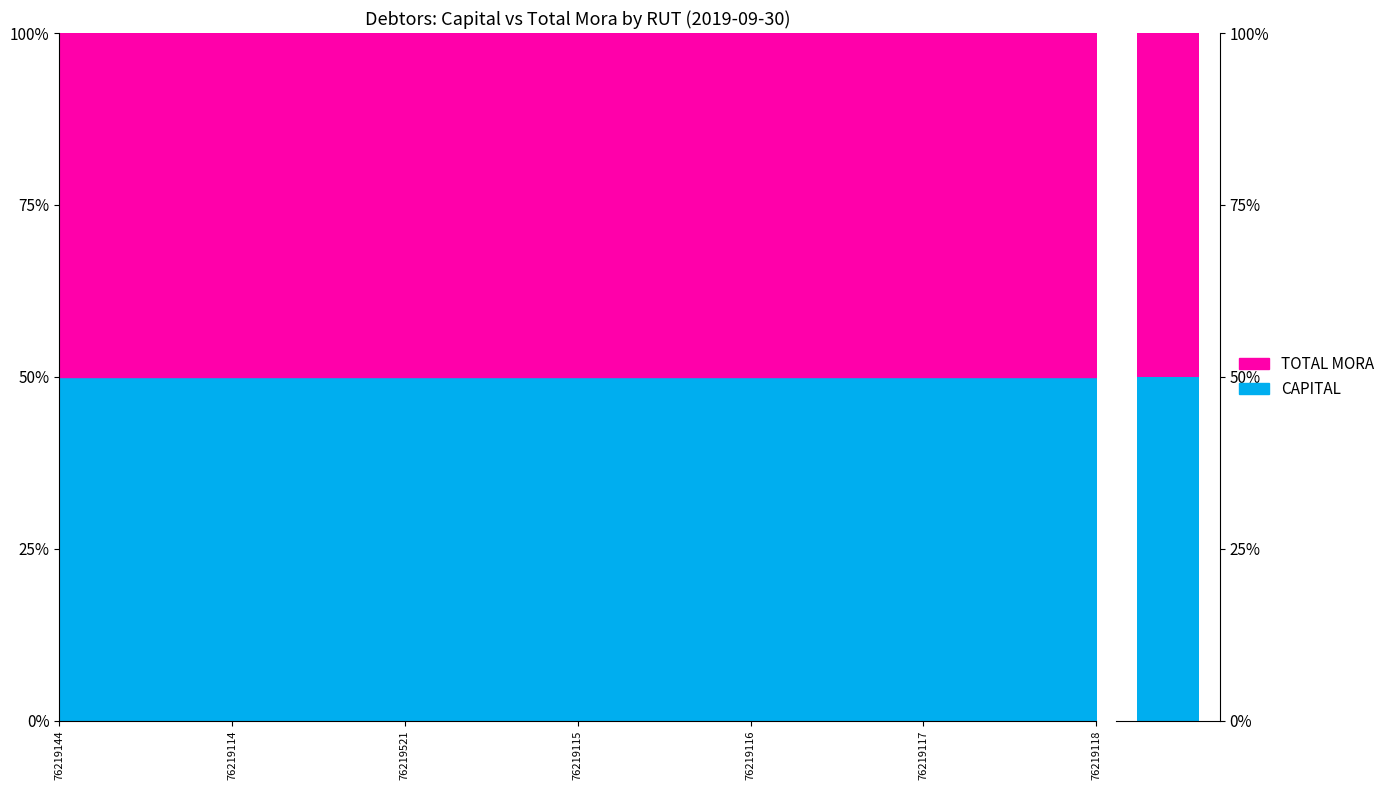

At which label does CAPITAL reach its peak?

76219521